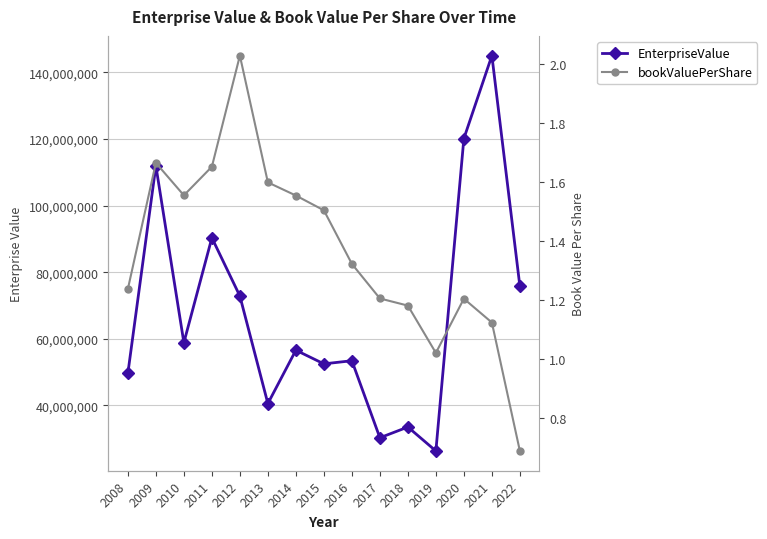

What is the value of the EnterpriseValue point at the 1st from the left?

49690000.0